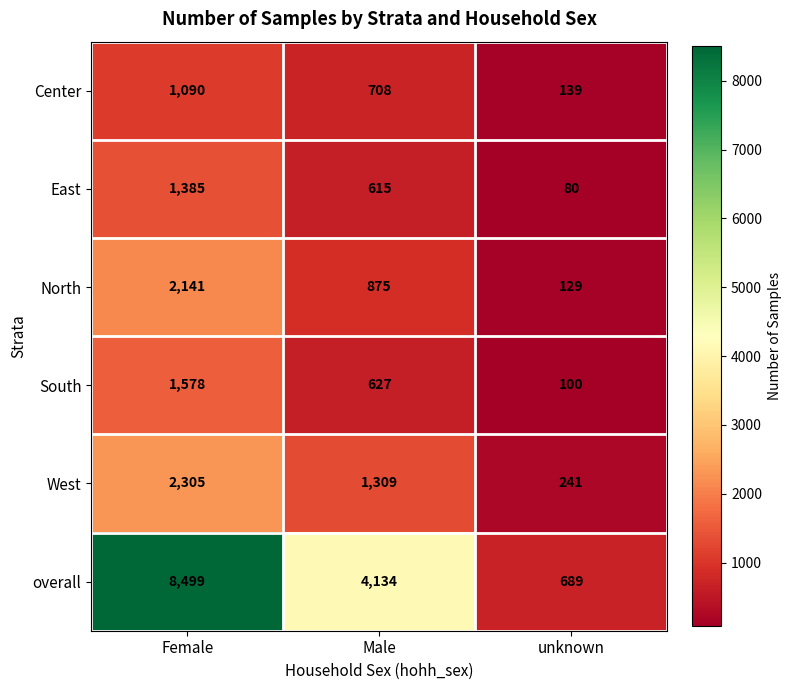

What is the difference between the East values at unknown and Male?

535